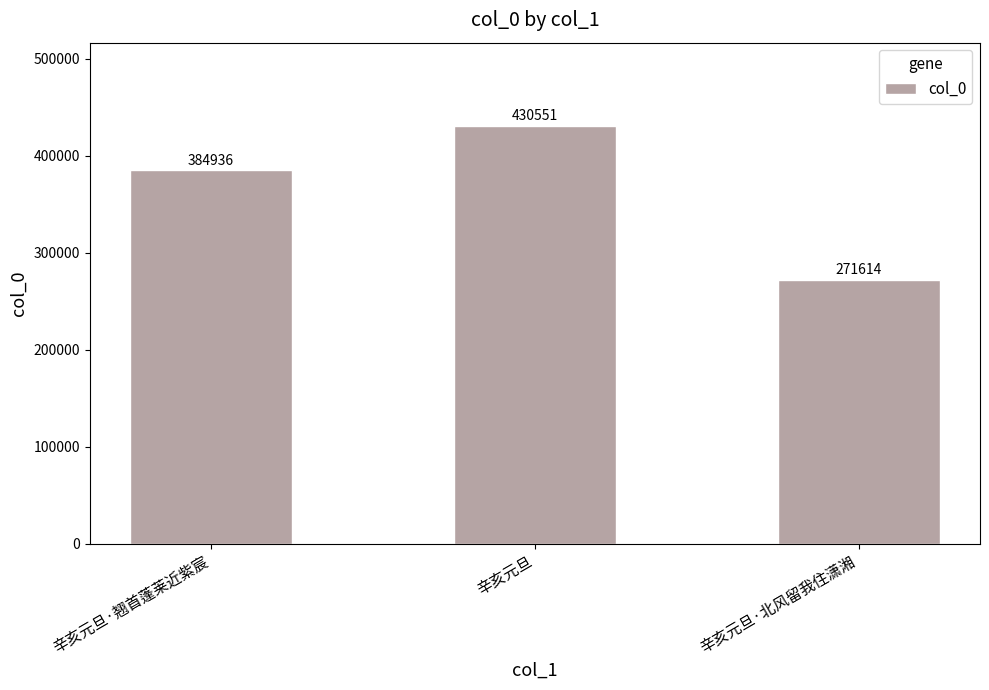

What is the change in value from 辛亥元旦 to 辛亥元旦·北风留我住潇湘?

-158937